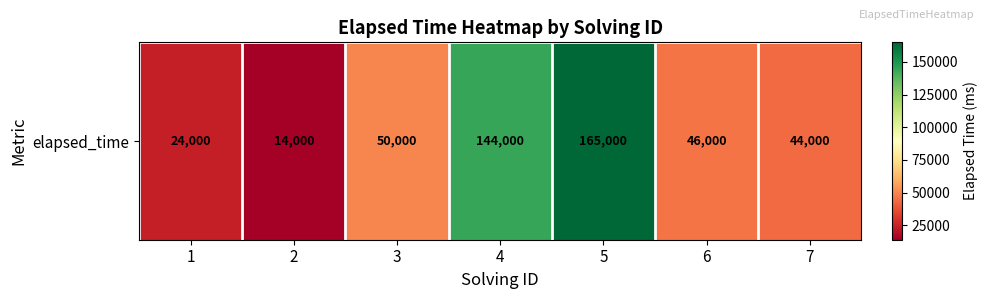

Where is the data nearest to the value 89500?

3